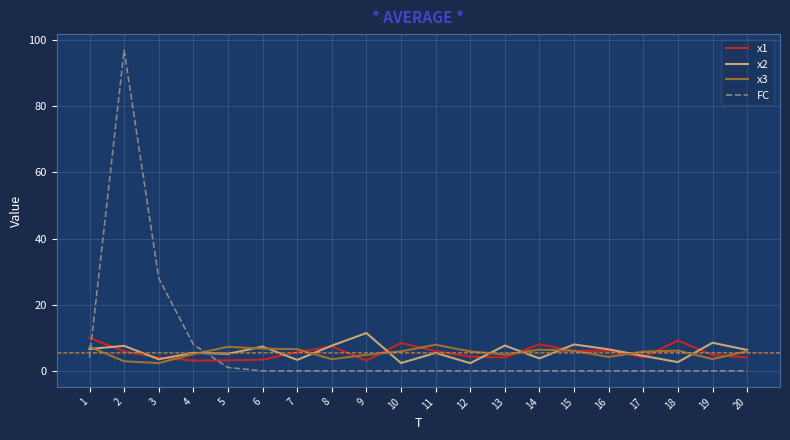

Read the x1 value at 10.

8.4